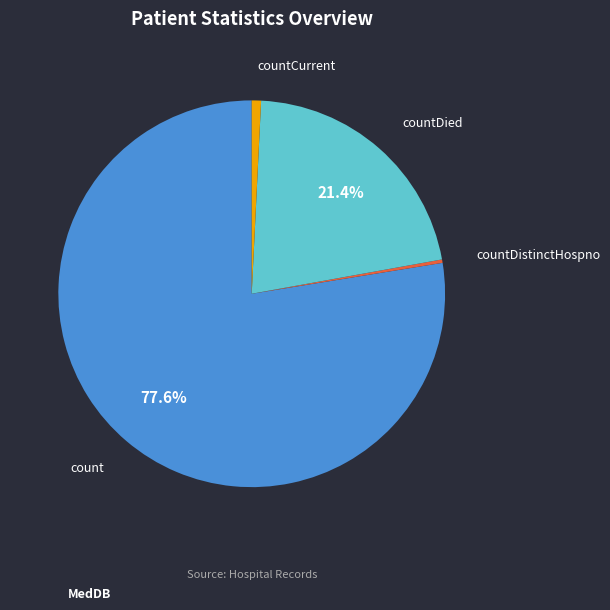

Which has a higher value, countDied or countCurrent?

countDied